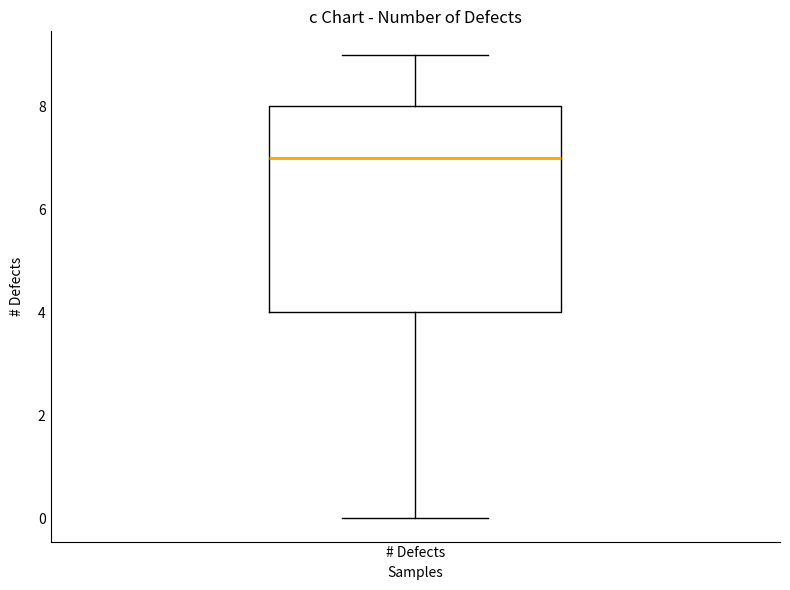

Transcribe this box plot: give where the median line is, the range the box spans, and where the two whiskers end, as read against the y-axis. The values are not printed on the chart, so give them approximately, as read against the axis.

median 7, box 4 to 8, whiskers 0 to 9